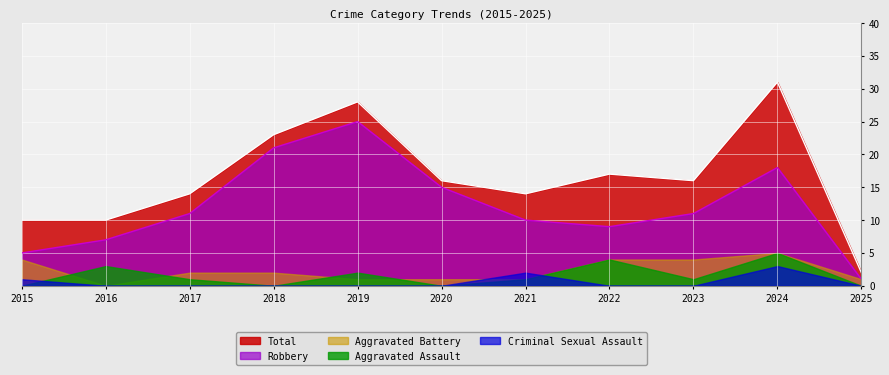

Rank the categories by Criminal Sexual Assault value from lowest to highest.

2016, 2017, 2018, 2019, 2020, 2022, 2023, 2025, 2015, 2021, 2024